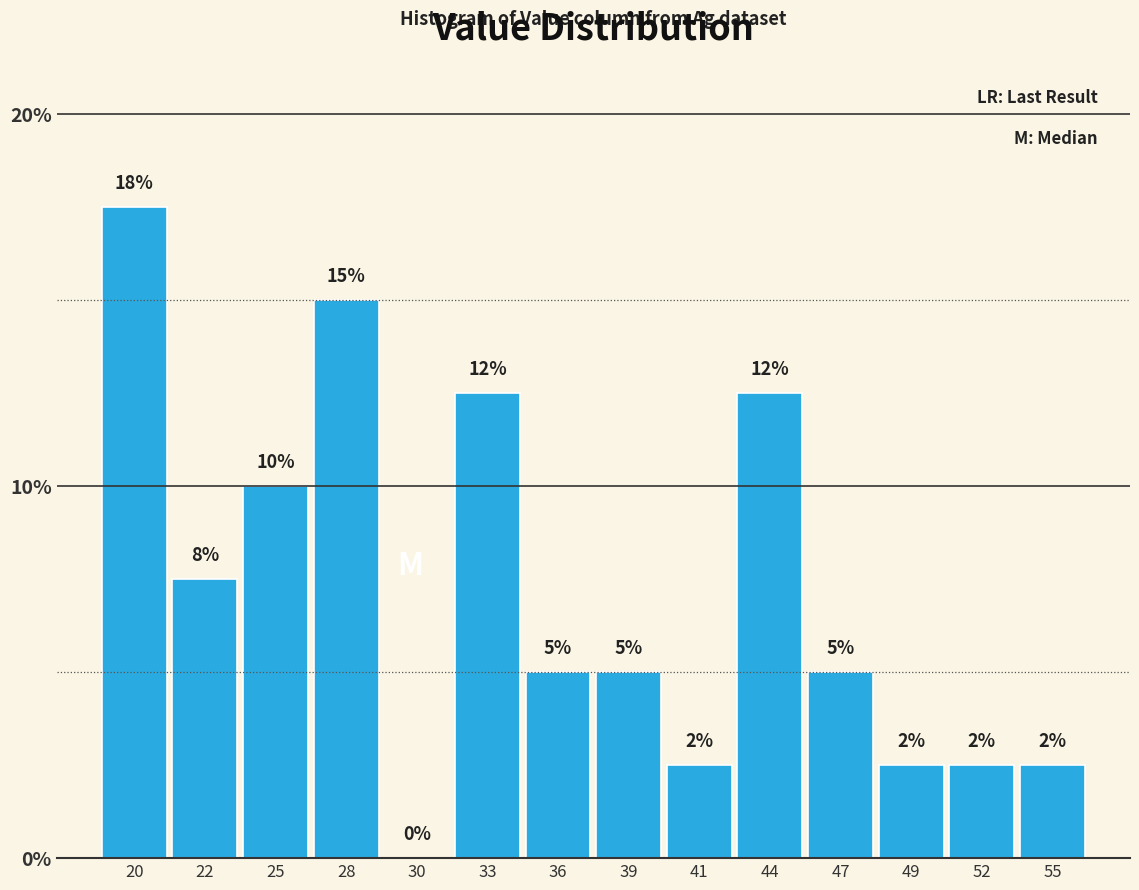

Are the bars horizontal?

No